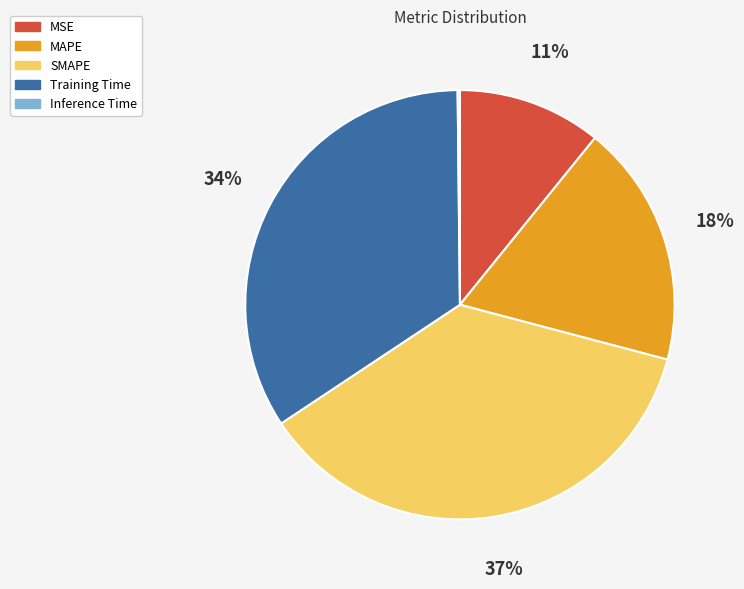

Which slice is the largest?

SMAPE